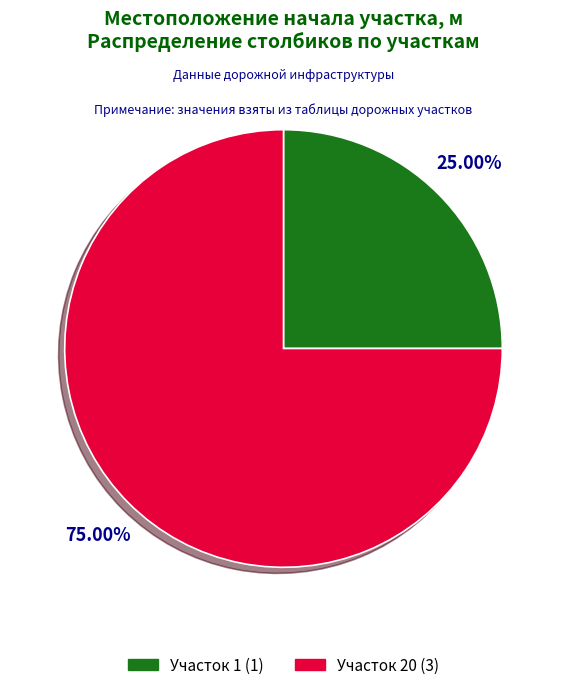

Is the sum of Участок 20 (3) and Участок 1 (1) greater than half?

Yes